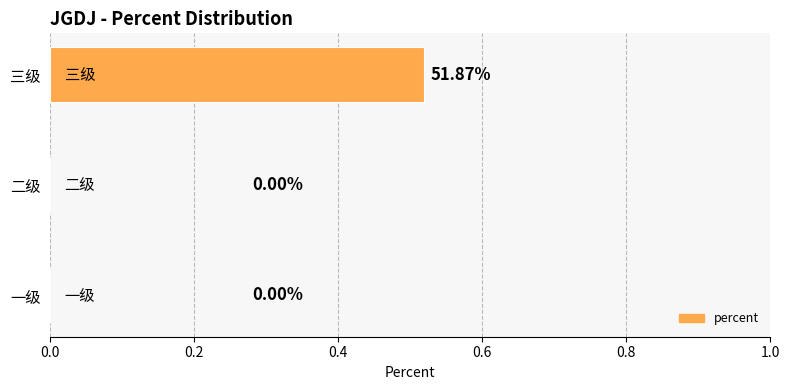

How many values are between 0 and 1?

3